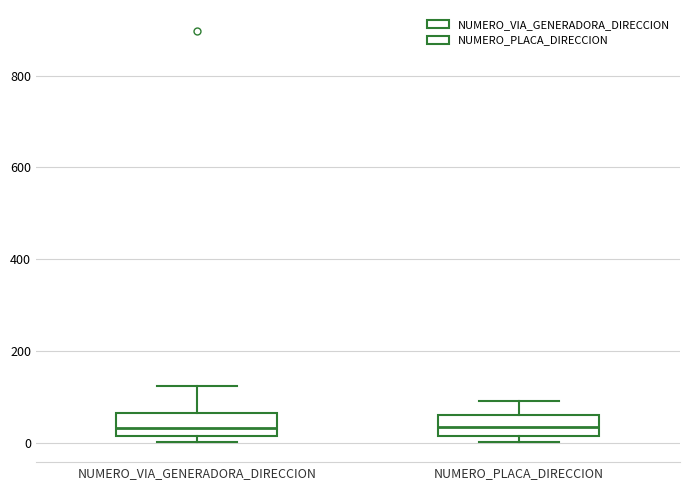

Where is the lower edge of the box for NUMERO_PLACA_DIRECCION on the y-axis? The values are not printed on the chart, so give them approximately, as read against the axis.

20